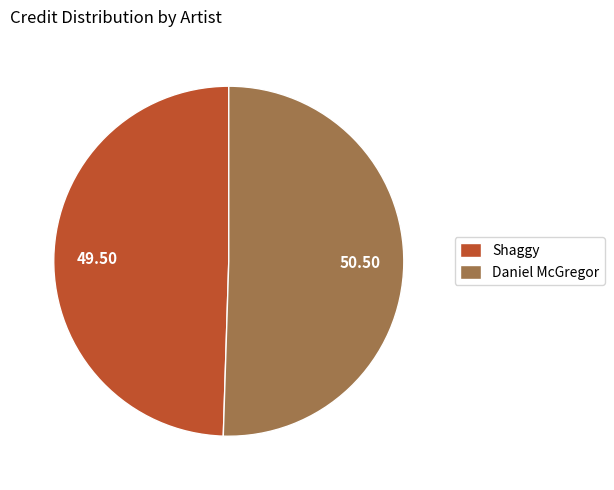

Between Daniel McGregor and Shaggy, which is larger?

Daniel McGregor